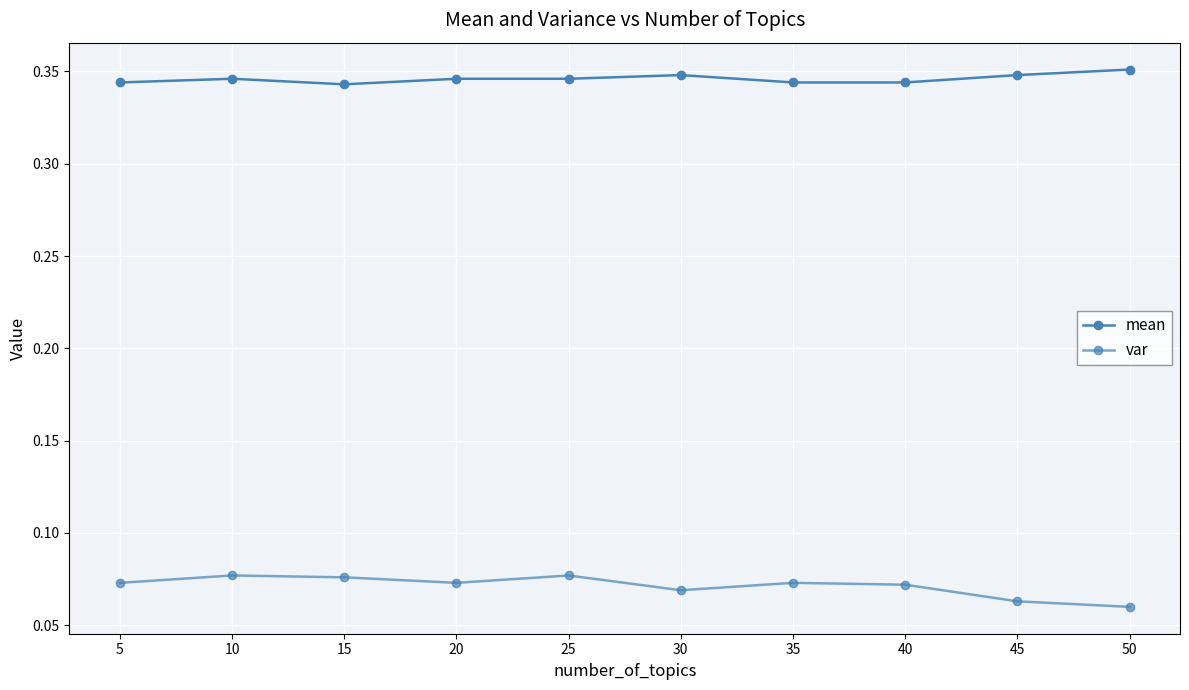

Reading left to right, transcribe all the data shown in this chart.

mean: 0.3	0.3	0.3	0.3	0.3	0.3	0.3	0.3	0.3	0.4
var: 0.1	0.1	0.1	0.1	0.1	0.1	0.1	0.1	0.1	0.1